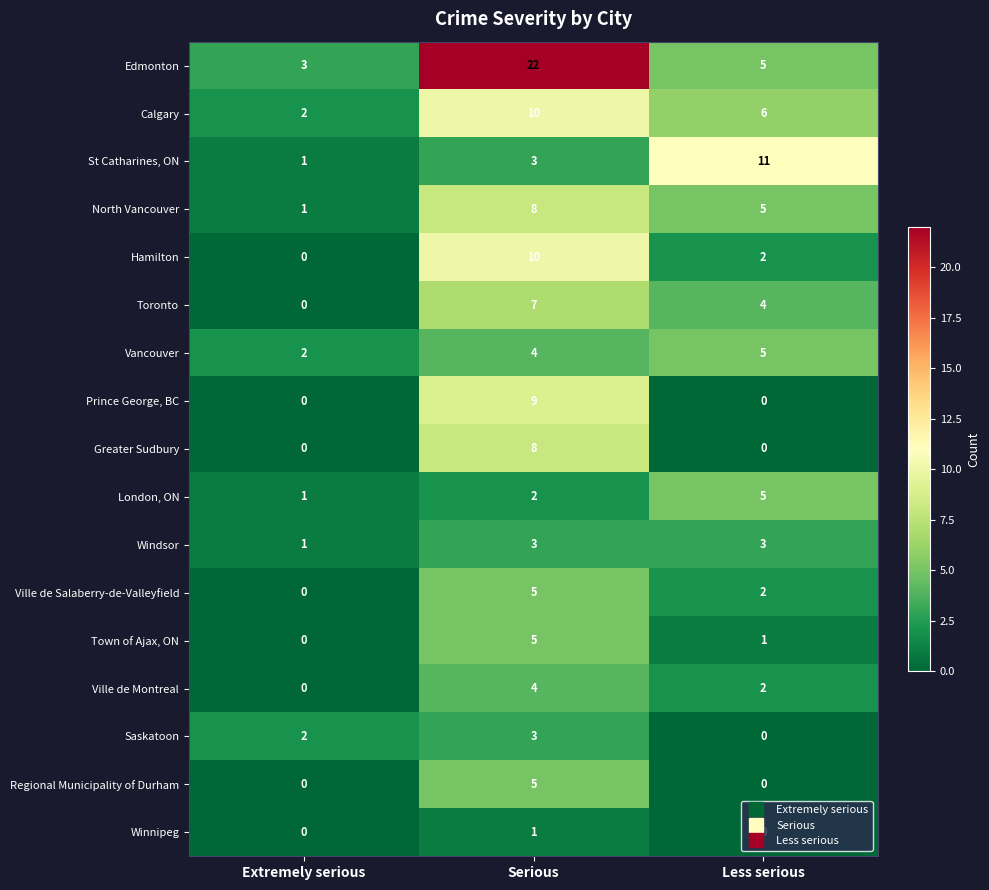

True or false: Calgary has a value of 3 at Extremely serious.

False